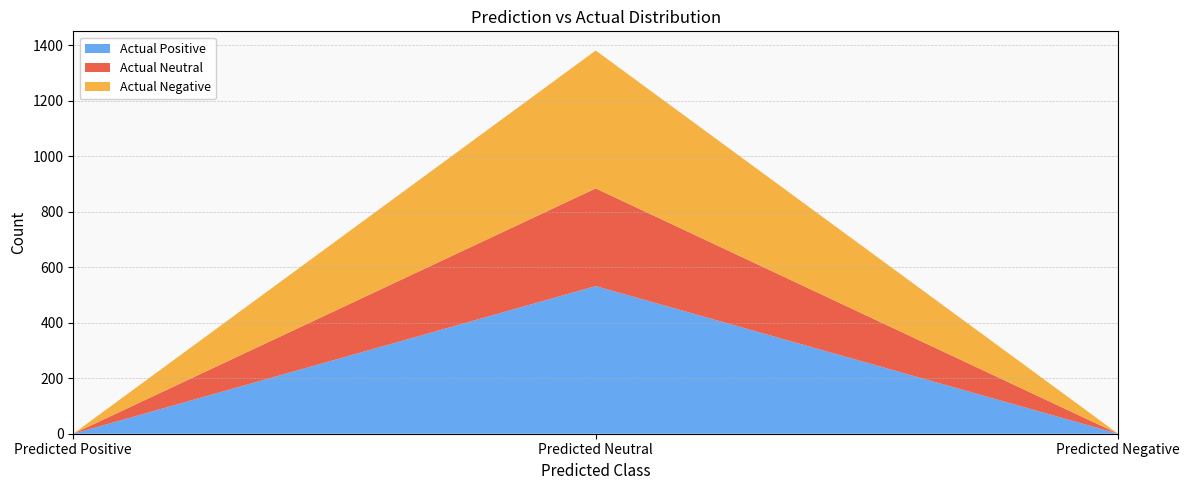

Reading left to right, transcribe all the data shown in this chart.

Actual Positive: Predicted Positive=0	Predicted Neutral=532	Predicted Negative=0
Actual Neutral: Predicted Positive=0	Predicted Neutral=352	Predicted Negative=0
Actual Negative: Predicted Positive=0	Predicted Neutral=497	Predicted Negative=0